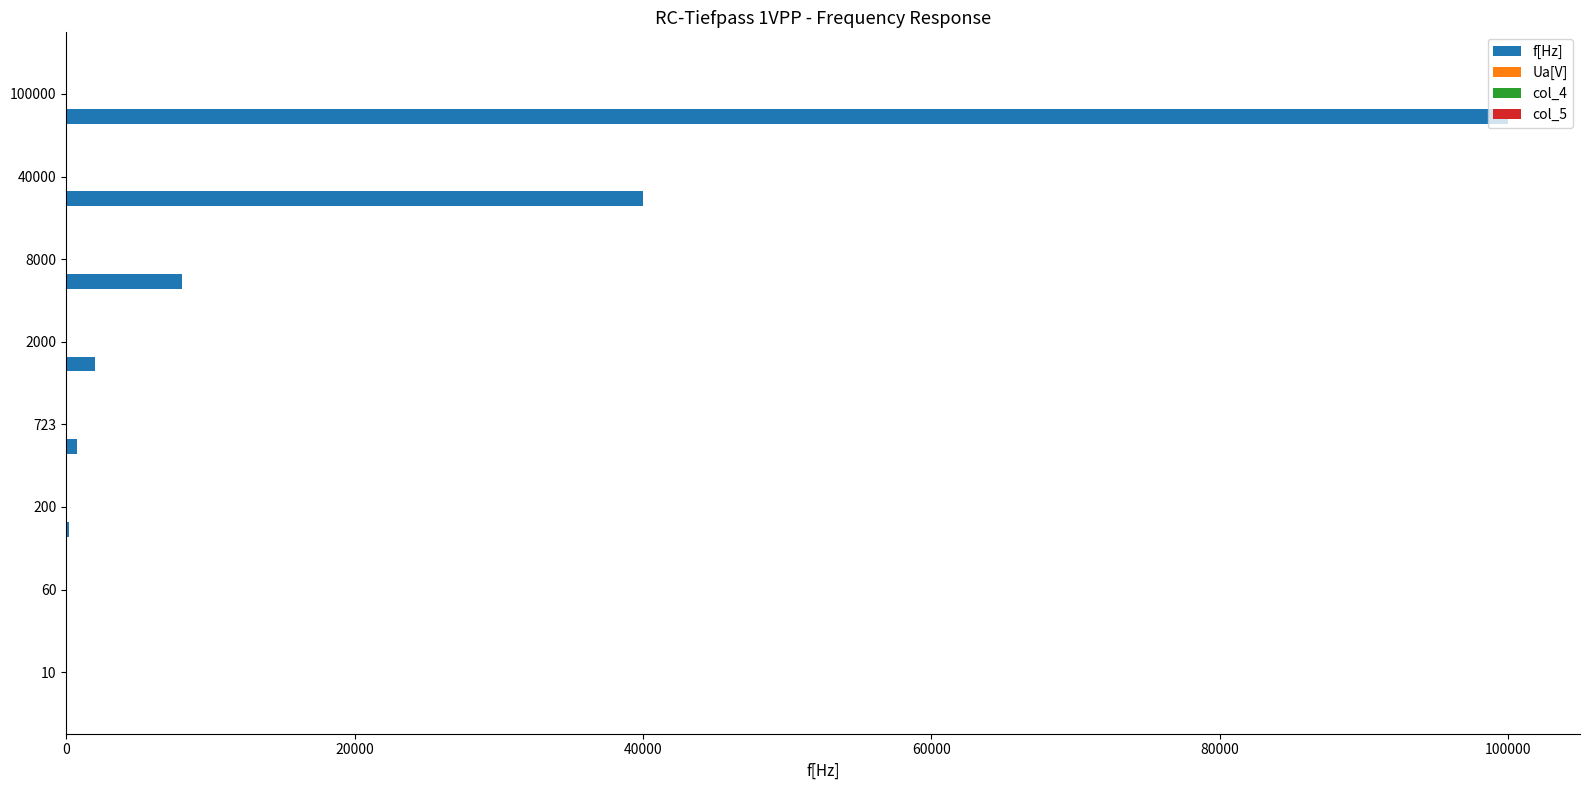

How many series are shown in this chart?

4